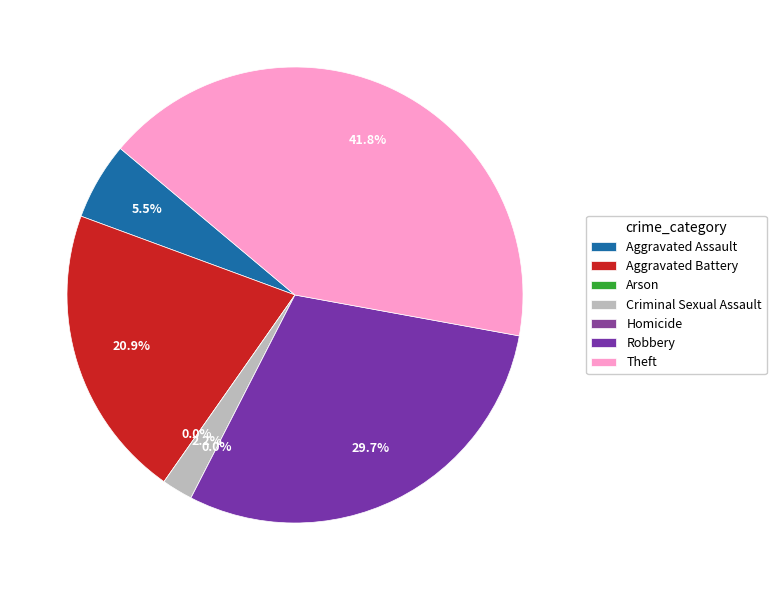

The Robbery slice represents 19% of the pie. True or false?

False